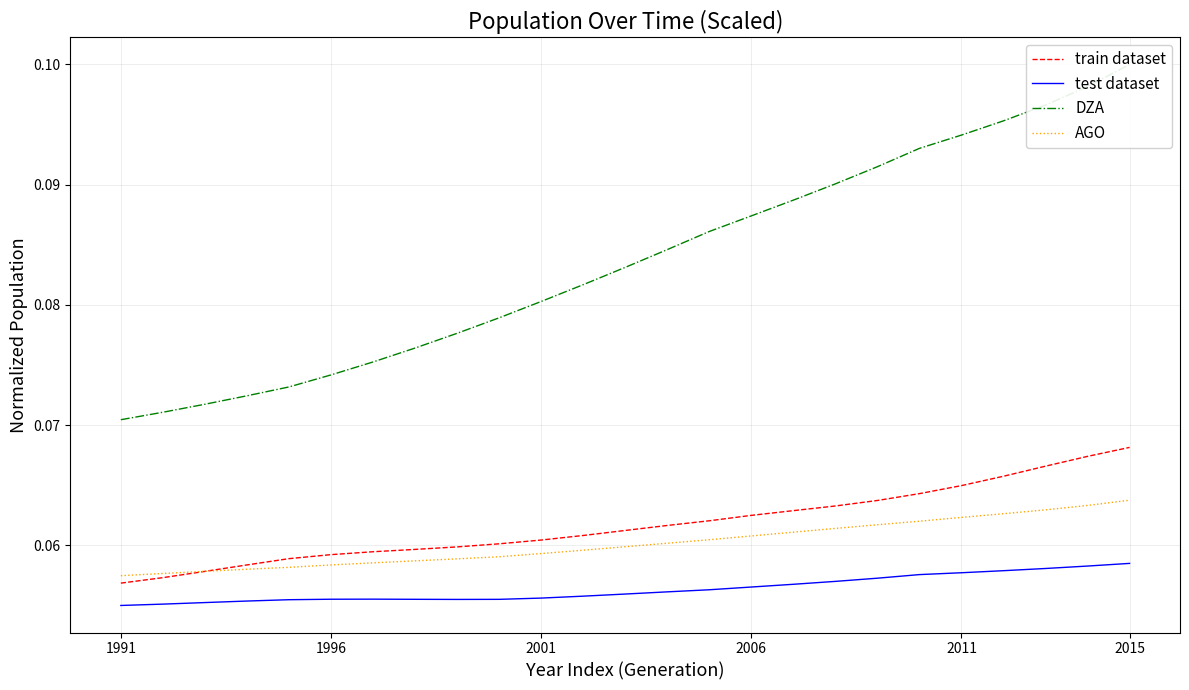

True or false: test dataset and train dataset intersect in this chart.

False